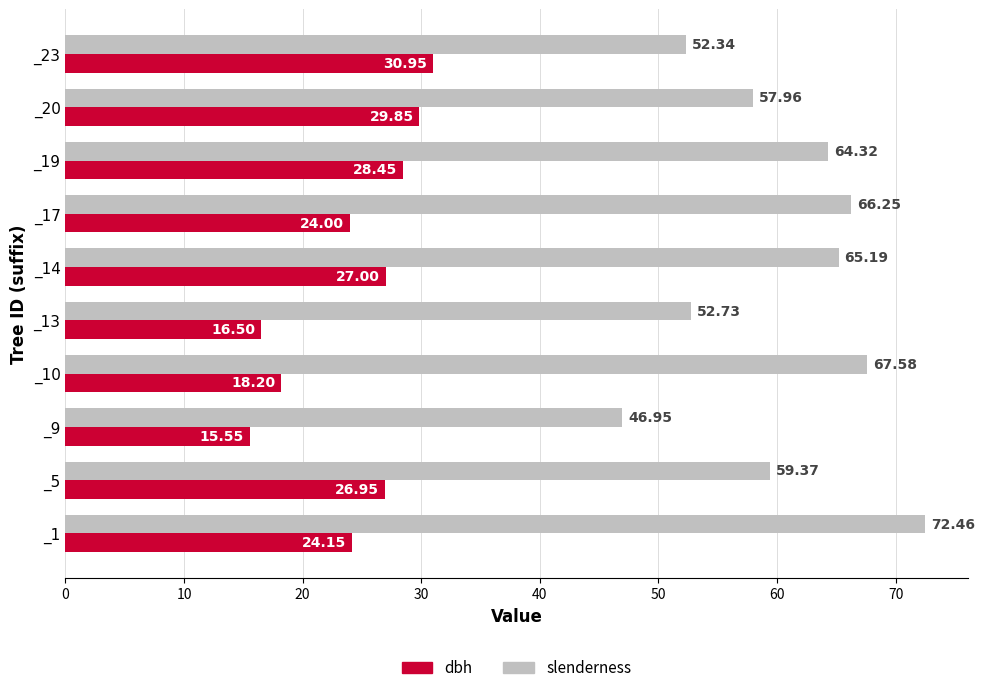

What is the lowest value of the slenderness series?

47.0